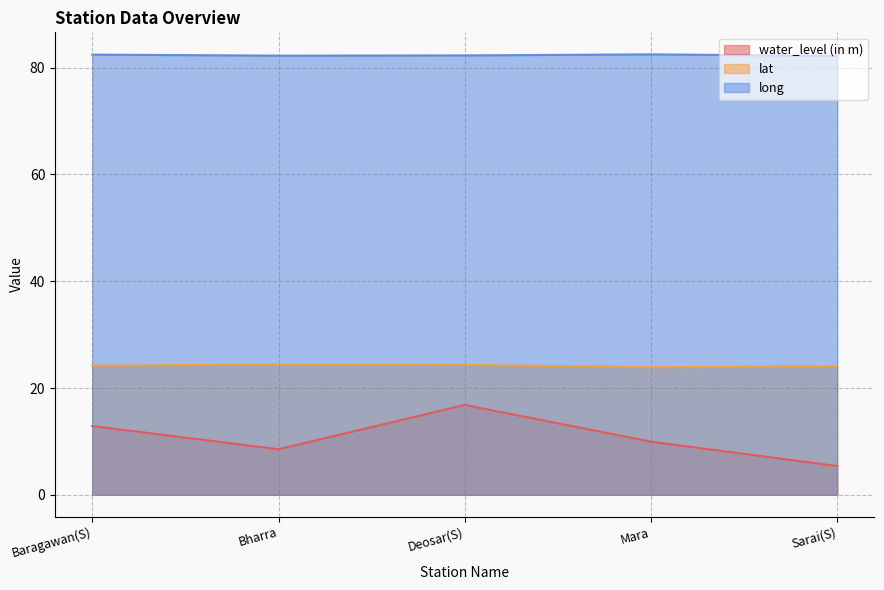

What is the value of the long point at the 2nd from the left?

82.3